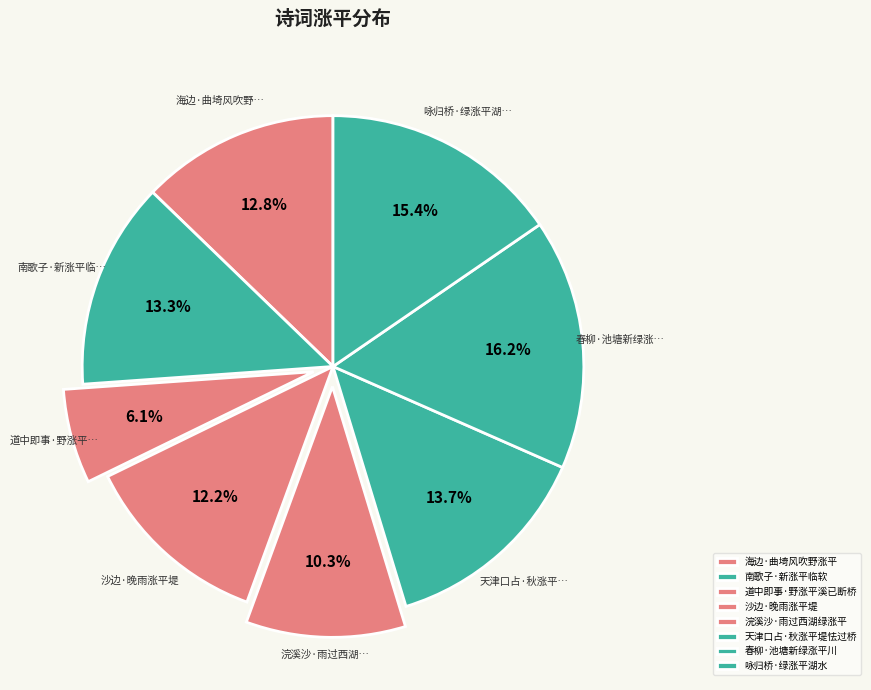

How many segments does this pie chart have?

8